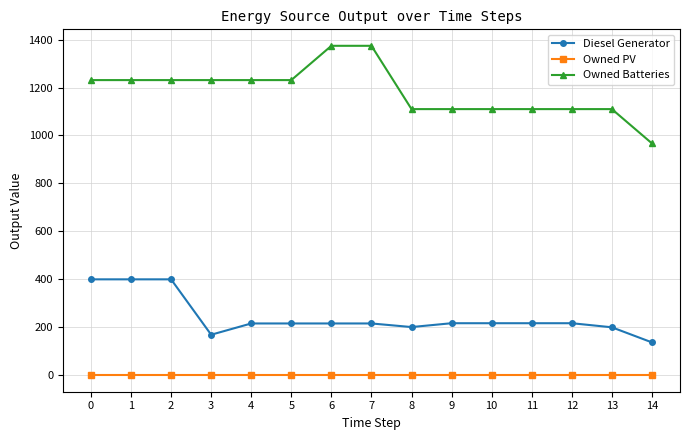

True or false: Owned Batteries and Diesel Generator intersect in this chart.

False